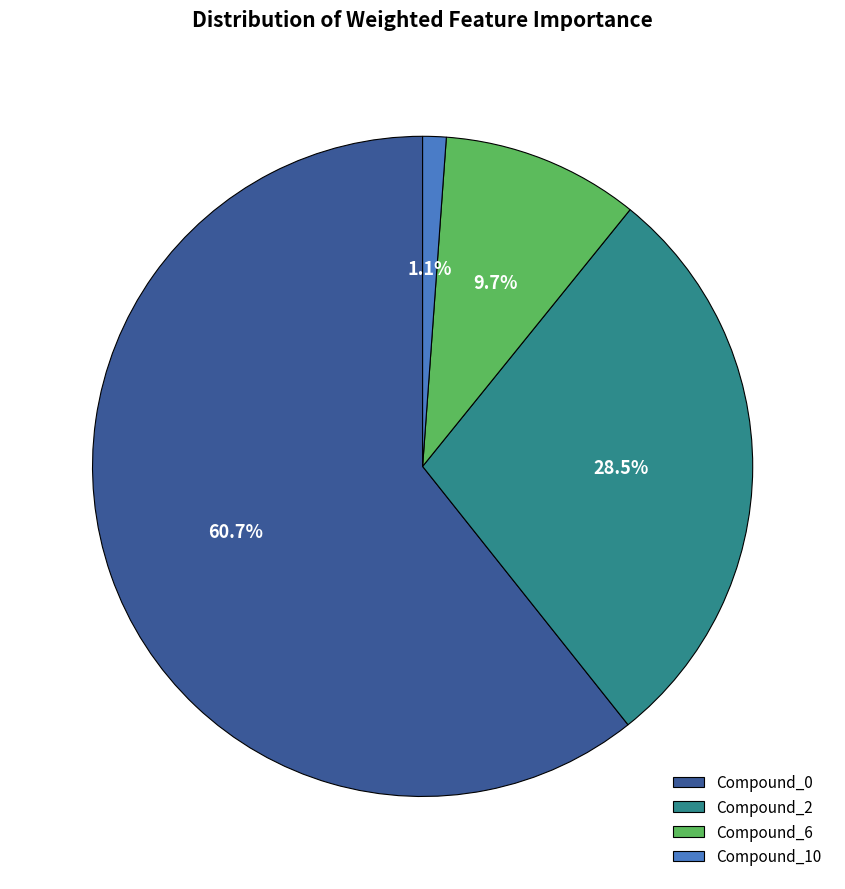

Count the number of slices in the pie.

4